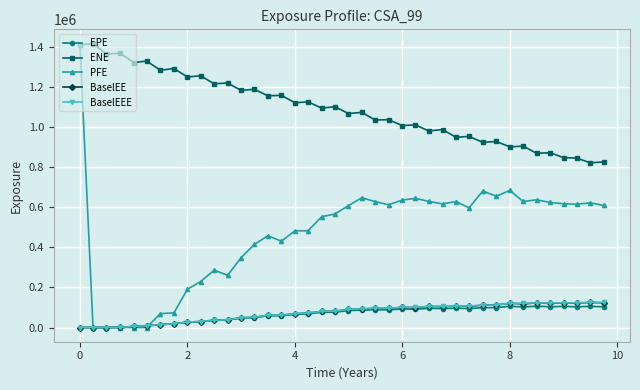

What is the value of the EPE point at the 15th from the left?

58469.6